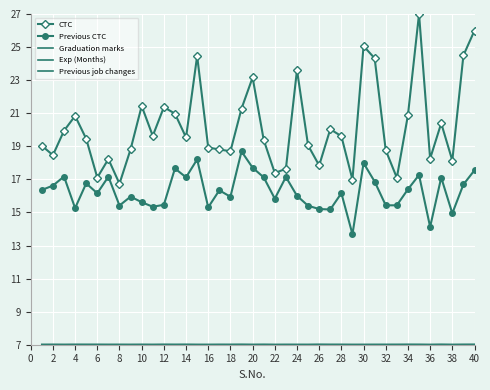

How many lines are shown in the chart?

5